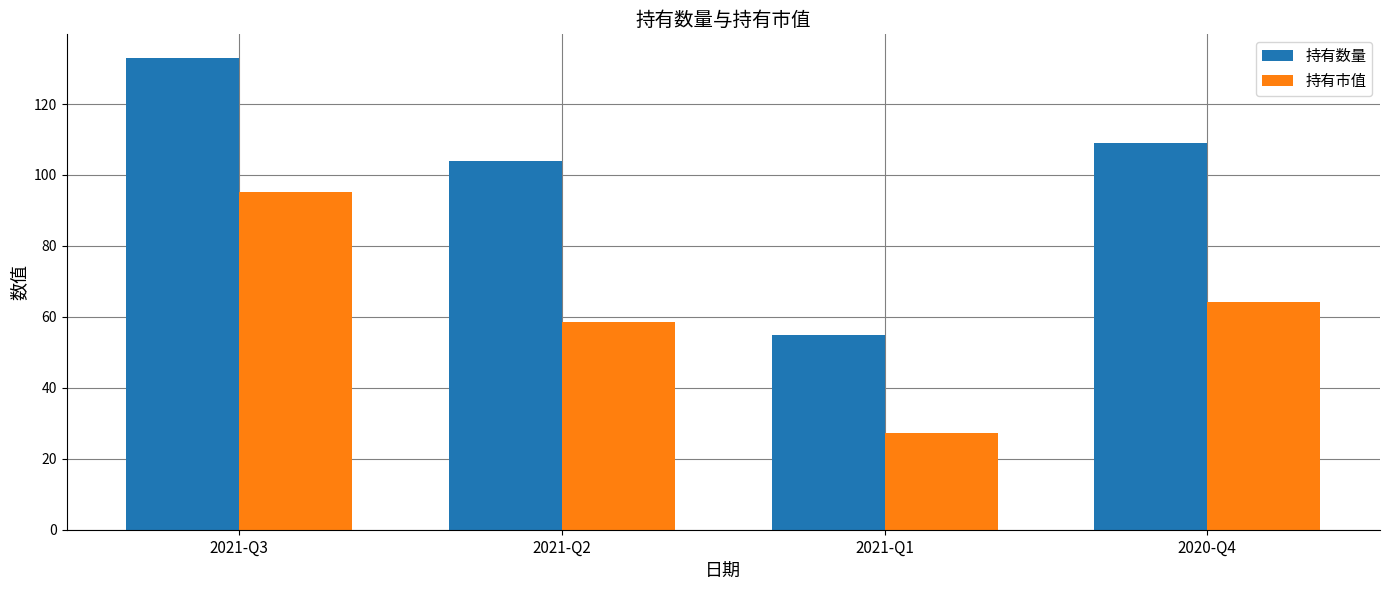

Which series has the widest spread of values?

持有数量